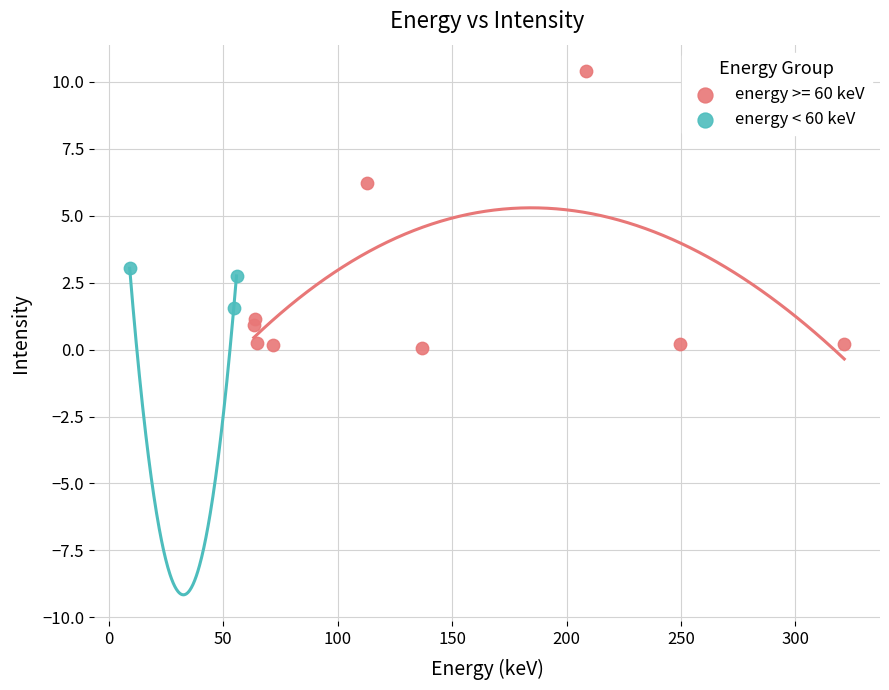

Which series has the largest Y range (max minus min)?

energy >= 60 keV